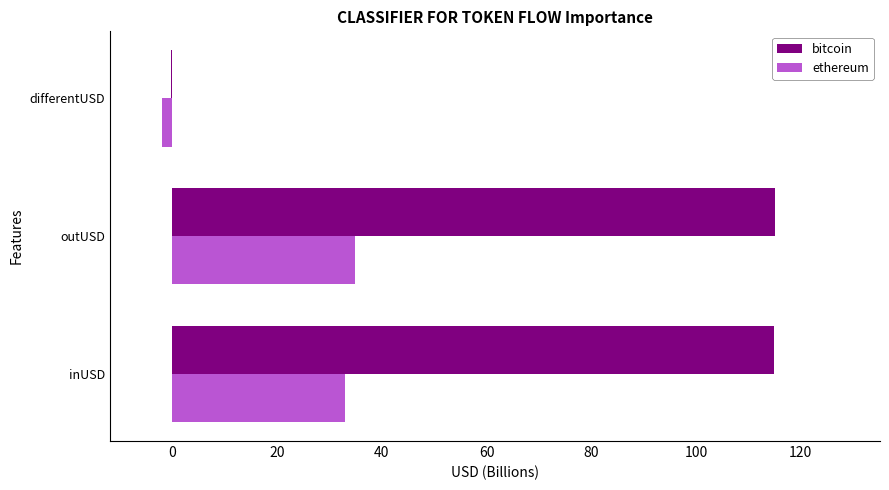

Is it true that ethereum equals 54.7 at outUSD?

False